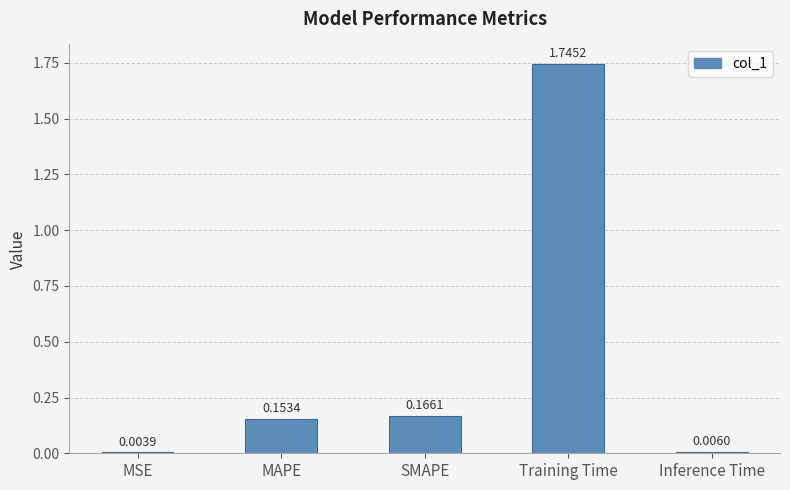

Which category has the highest value across all series?

Training Time